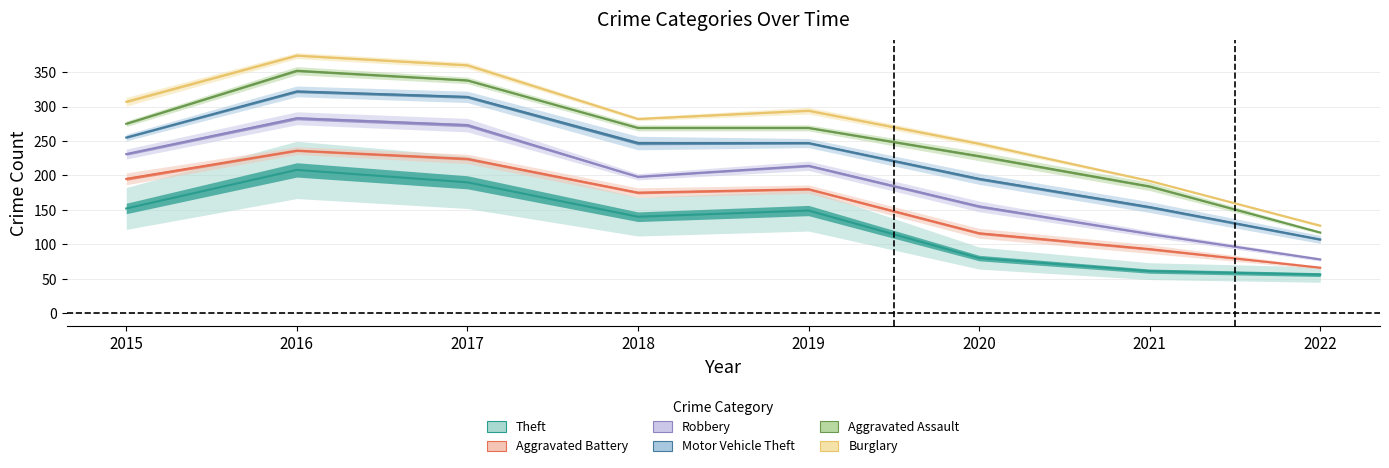

Is it true that Motor Vehicle Theft equals 247 at 2019?

True